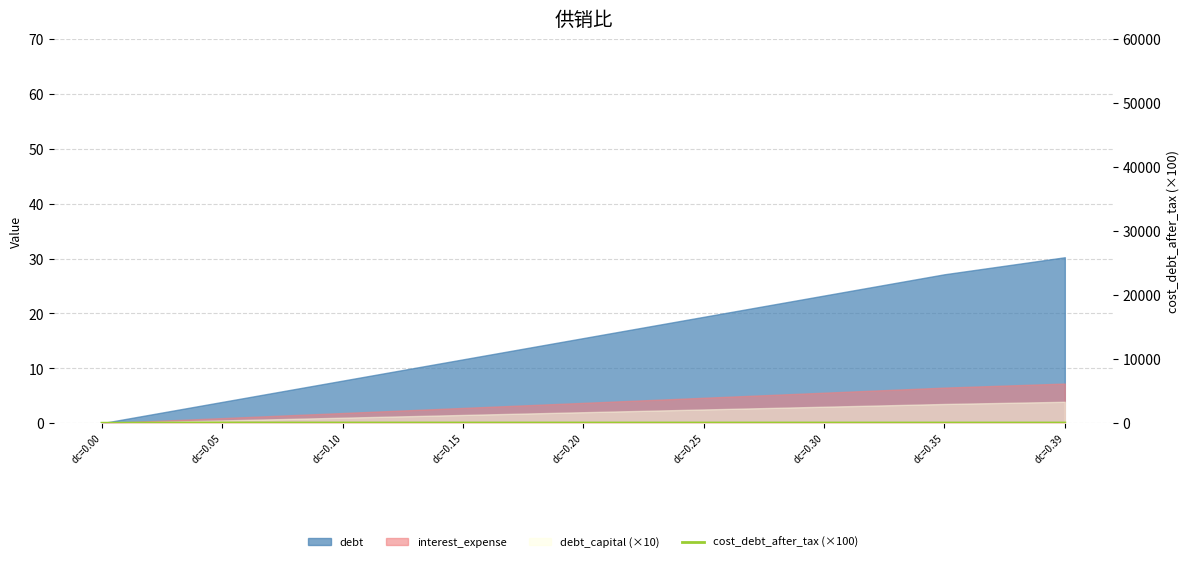

How many data points does each series have?

9